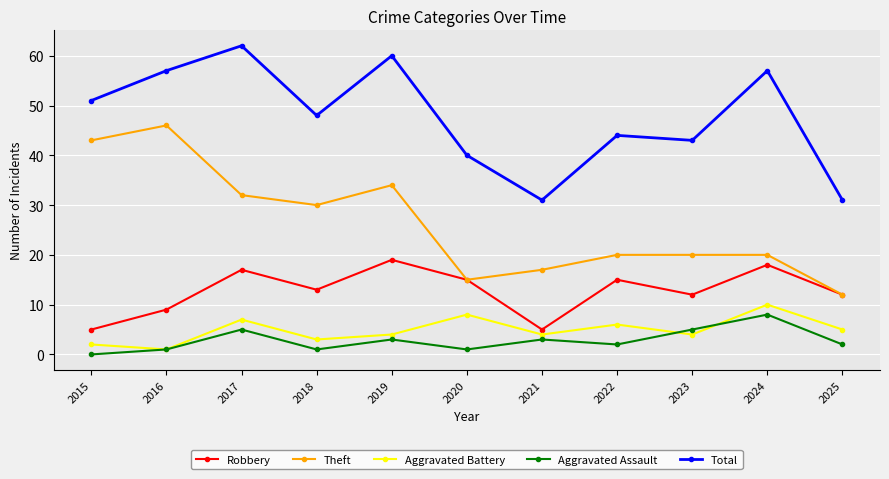

What is the maximum value shown in the chart?

62